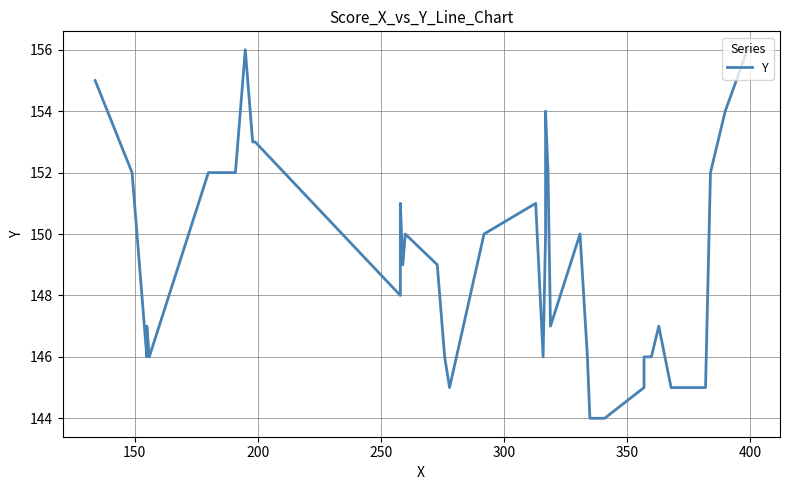

How many lines are shown in the chart?

1